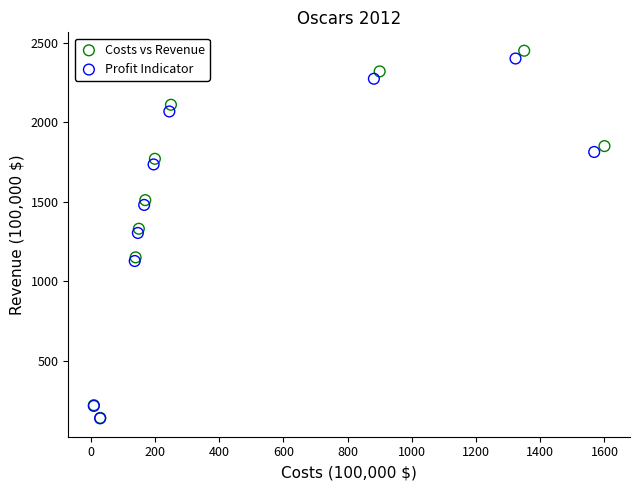

Which series has the largest Y range (max minus min)?

Costs vs Revenue